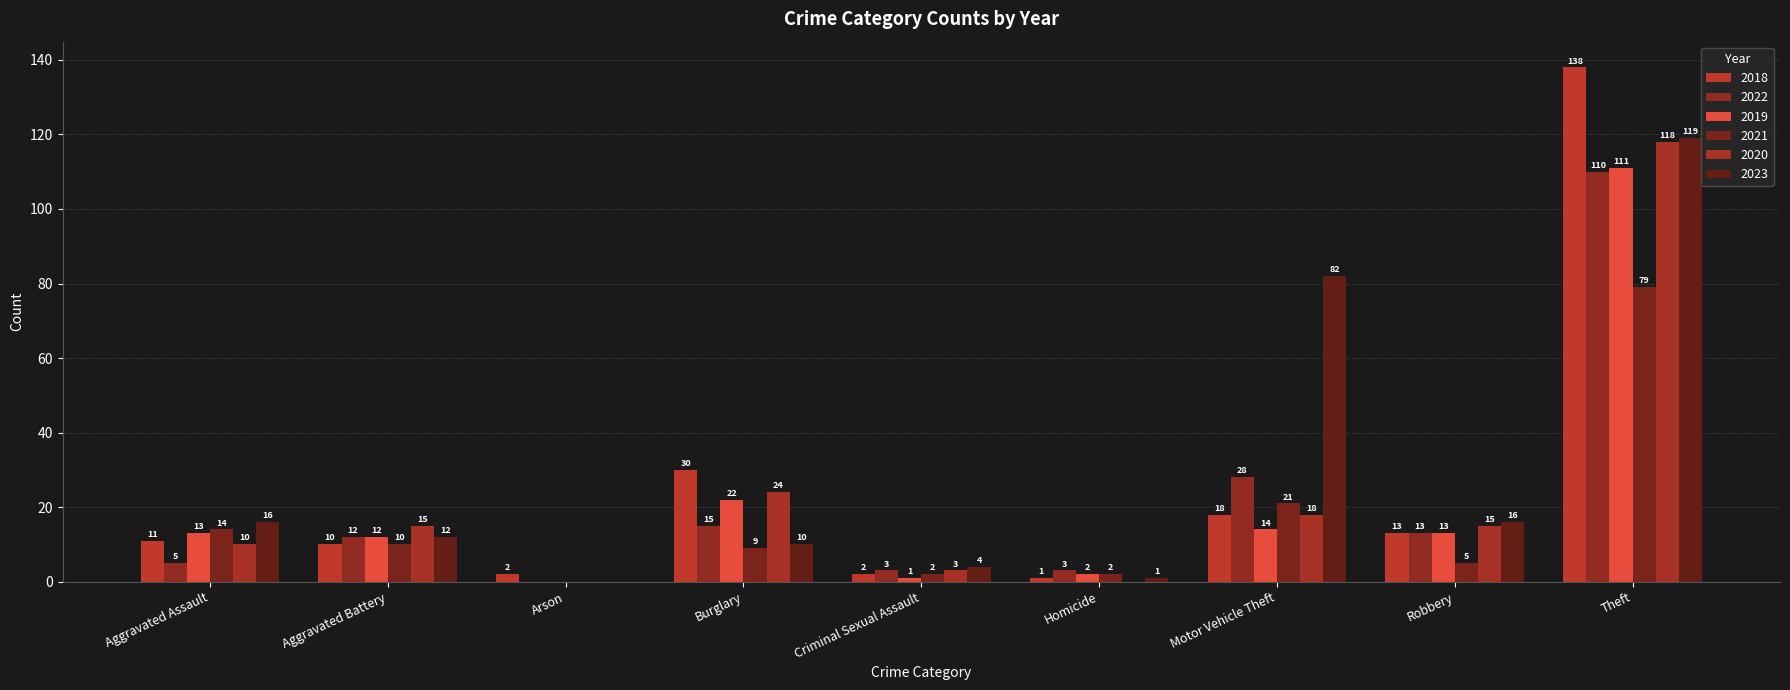

Are the bars grouped side by side (vs. stacked)?

Yes